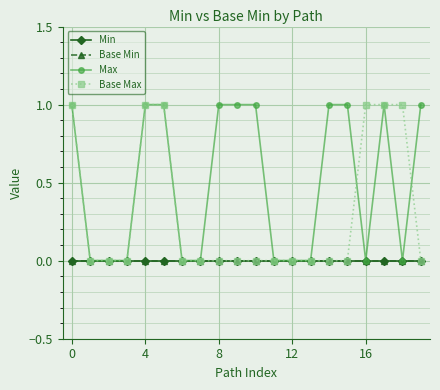

True or false: Base Min and Max intersect in this chart.

False